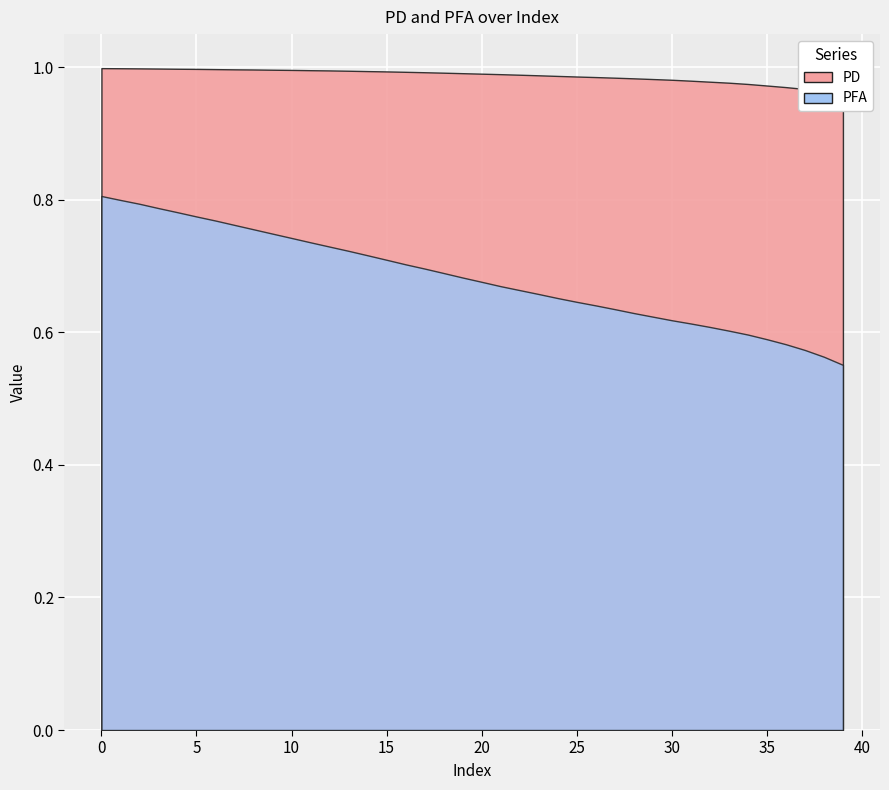

True or false: PFA has a value of 0.6 at 27.

True